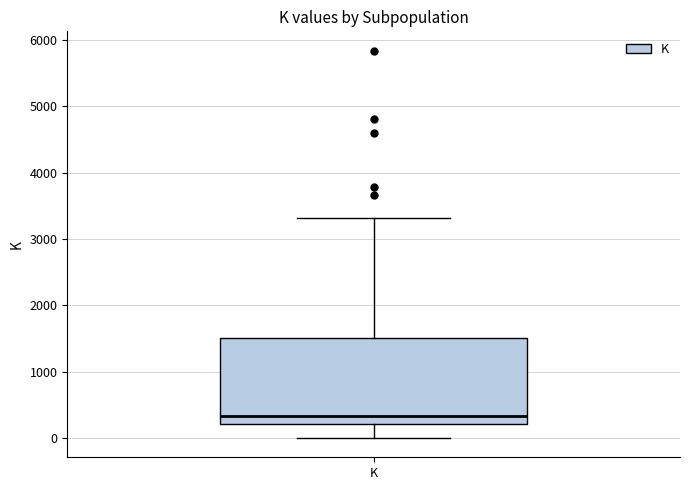

Where is the lower edge of the box for K on the y-axis? The values are not printed on the chart, so give them approximately, as read against the axis.

200